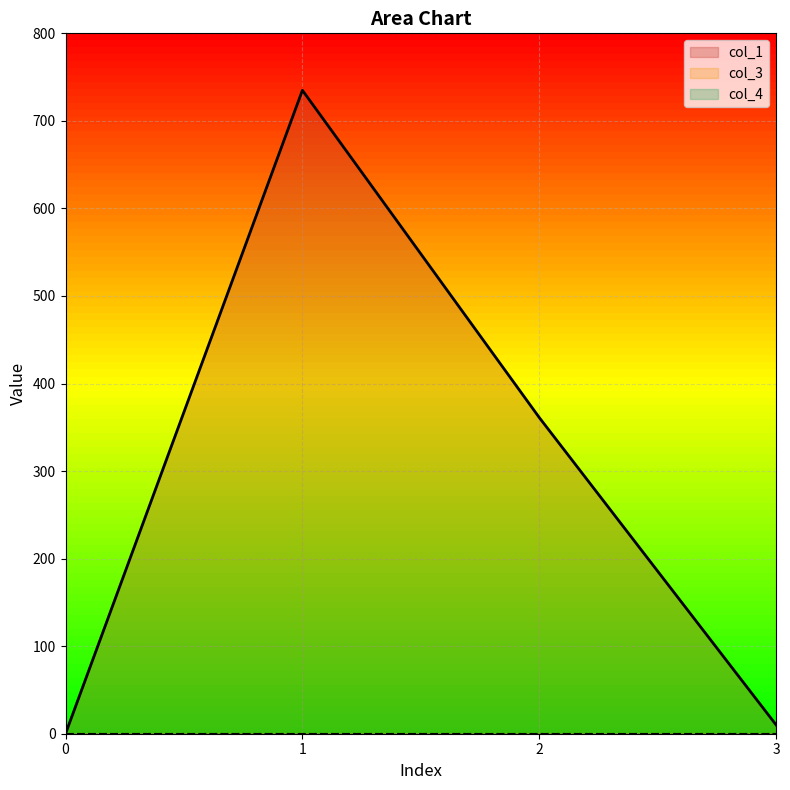

Which series has the largest range (max minus min)?

col_1